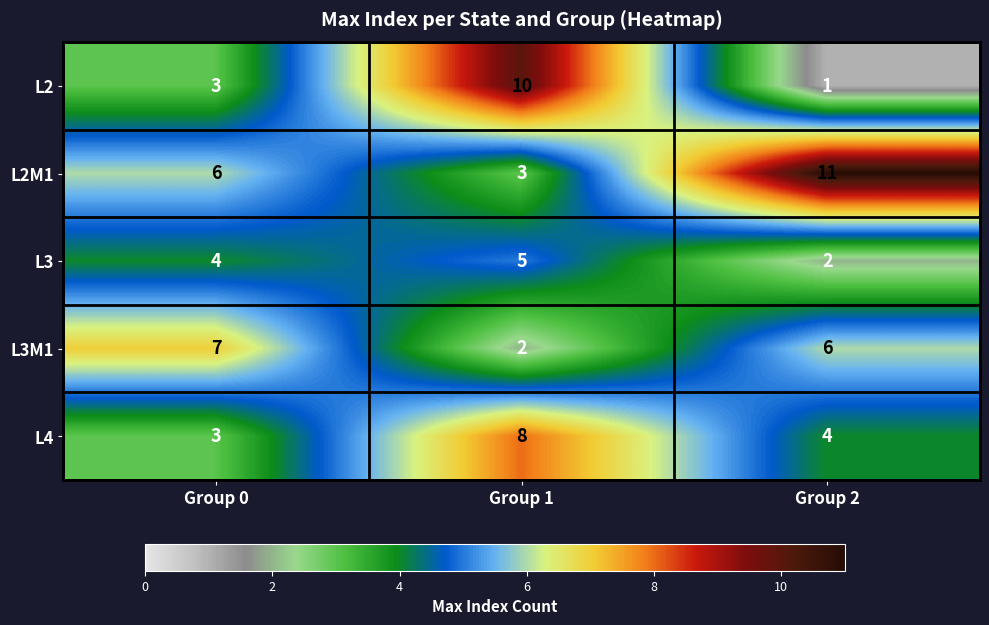

List the series in order of their peak value, lowest first.

L3, L3M1, L4, L2, L2M1